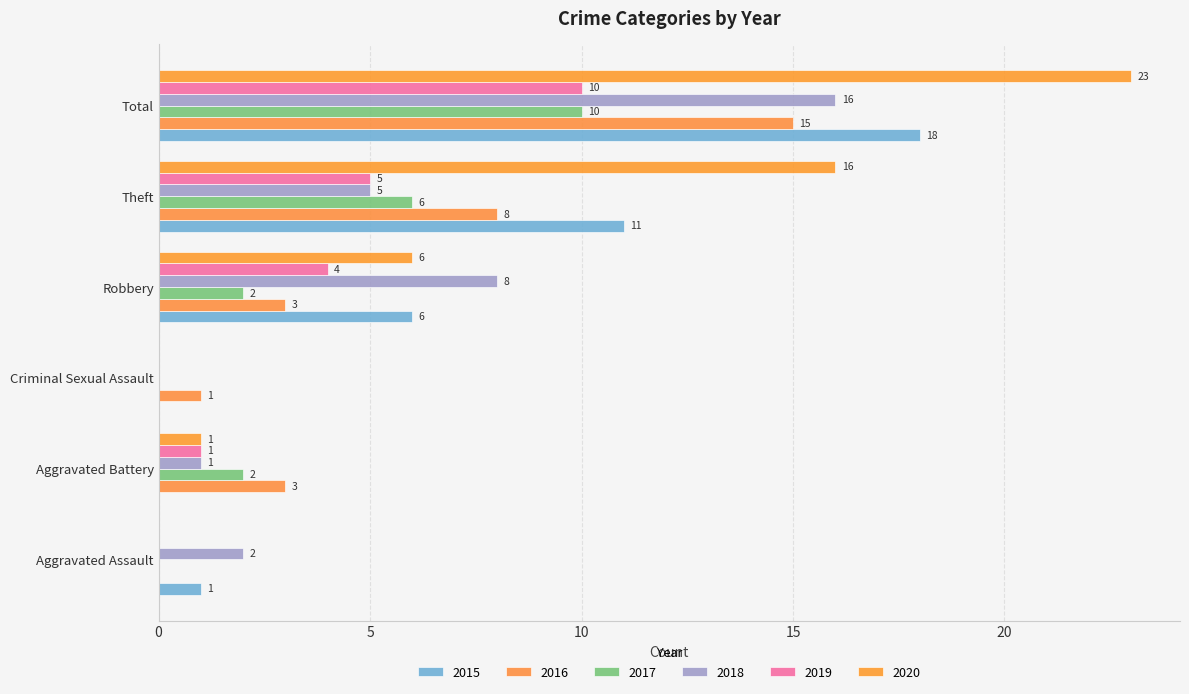

Count the number of data series in this chart.

6